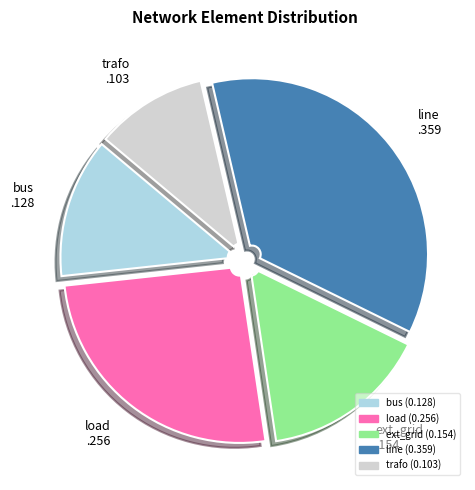

Which category has the biggest portion of the pie?

line